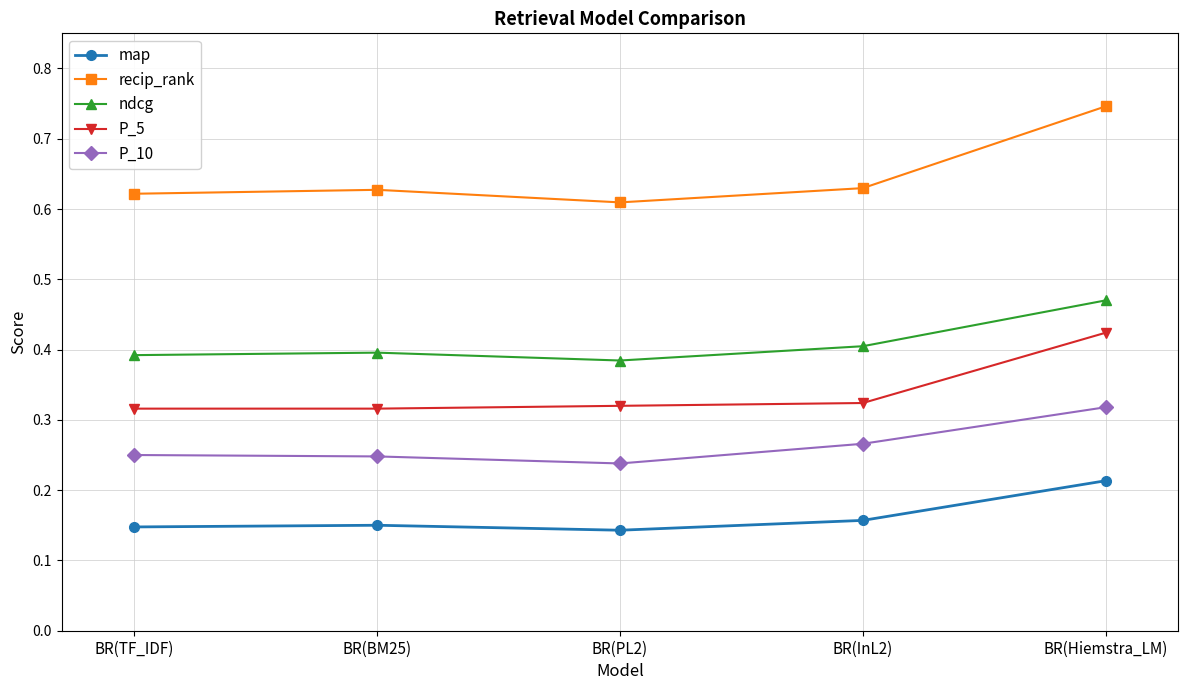

The P_10 series shows 0.4 at BR(TF_IDF). True or false?

False